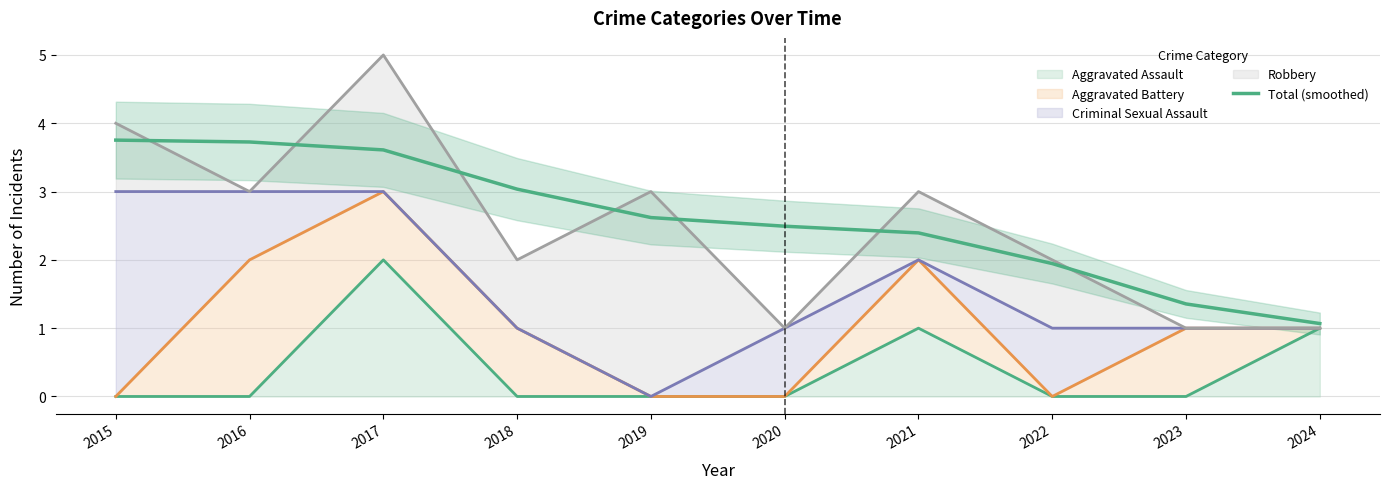

What is the approximate value at 2016?

3.7